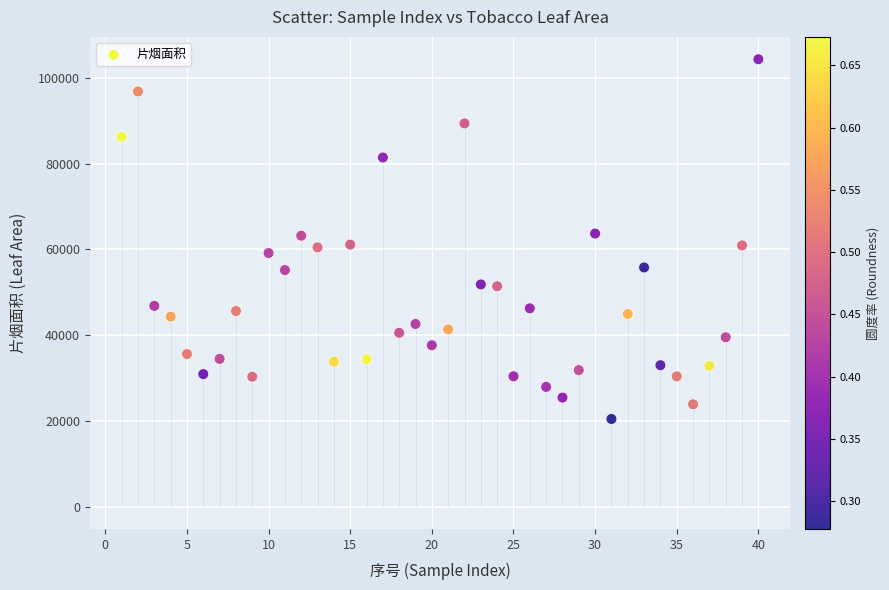

What is the range of Y values (max minus min)?

83932.9